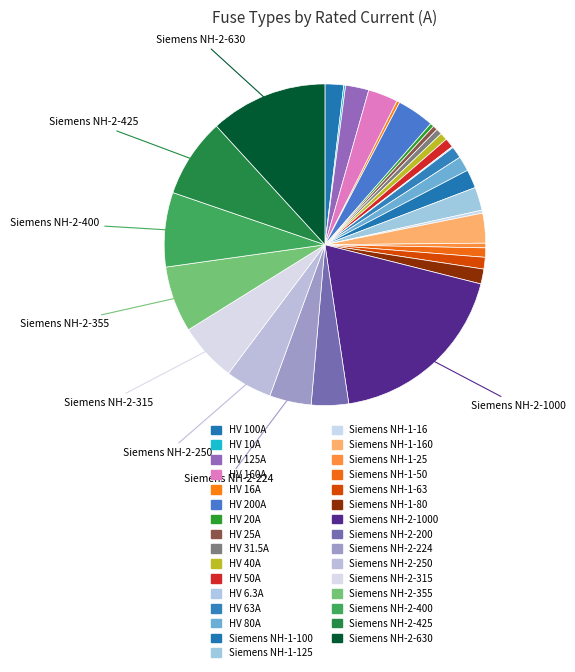

To the nearest percent, what portion does Siemens NH-2-355 represent?

7%